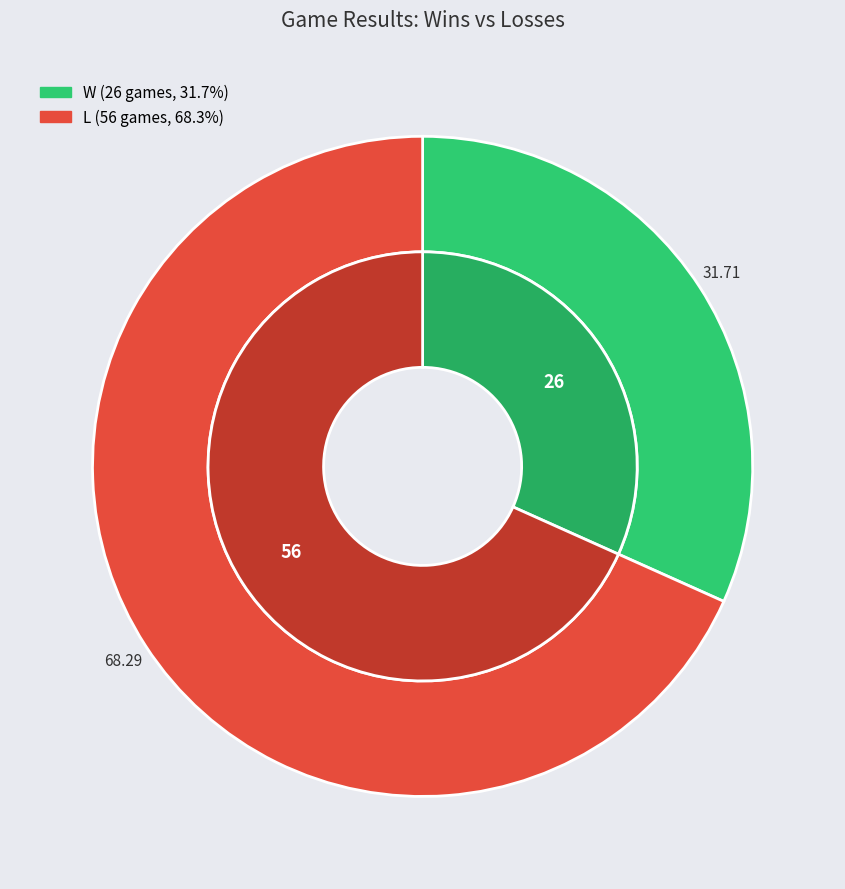

How many segments does this pie chart have?

2